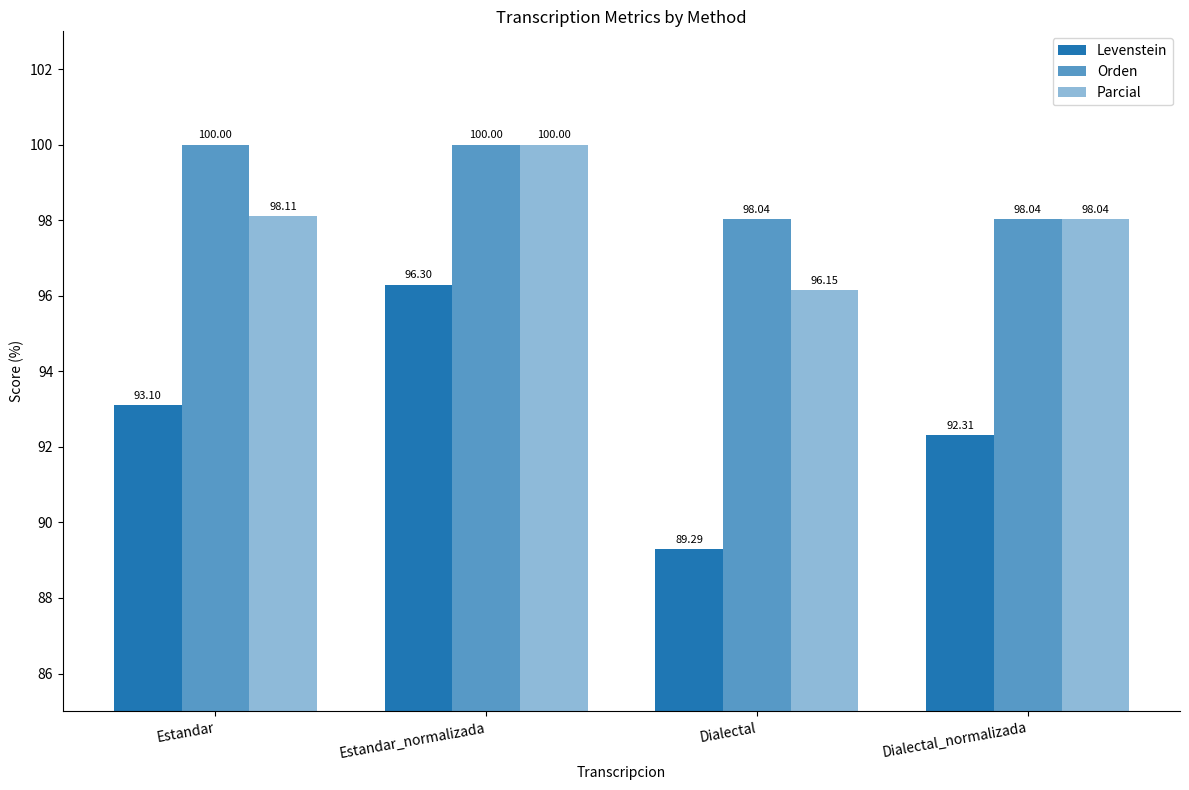

What is the lowest value of the Orden series?

98.0